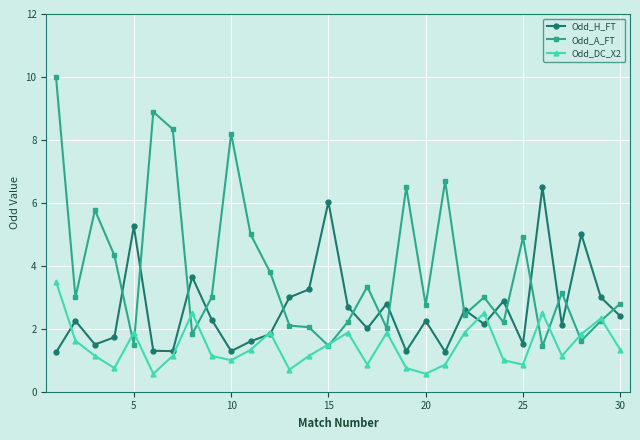

Which series has the largest total across all categories?

Odd_A_FT